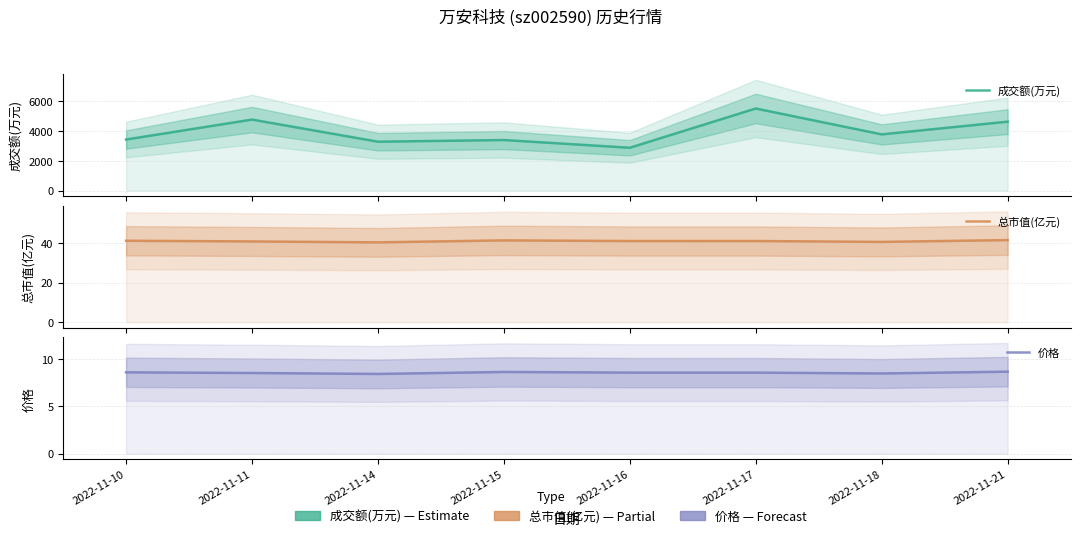

What value does the 成交额(万元) series have at 2022-11-10?

3435.0